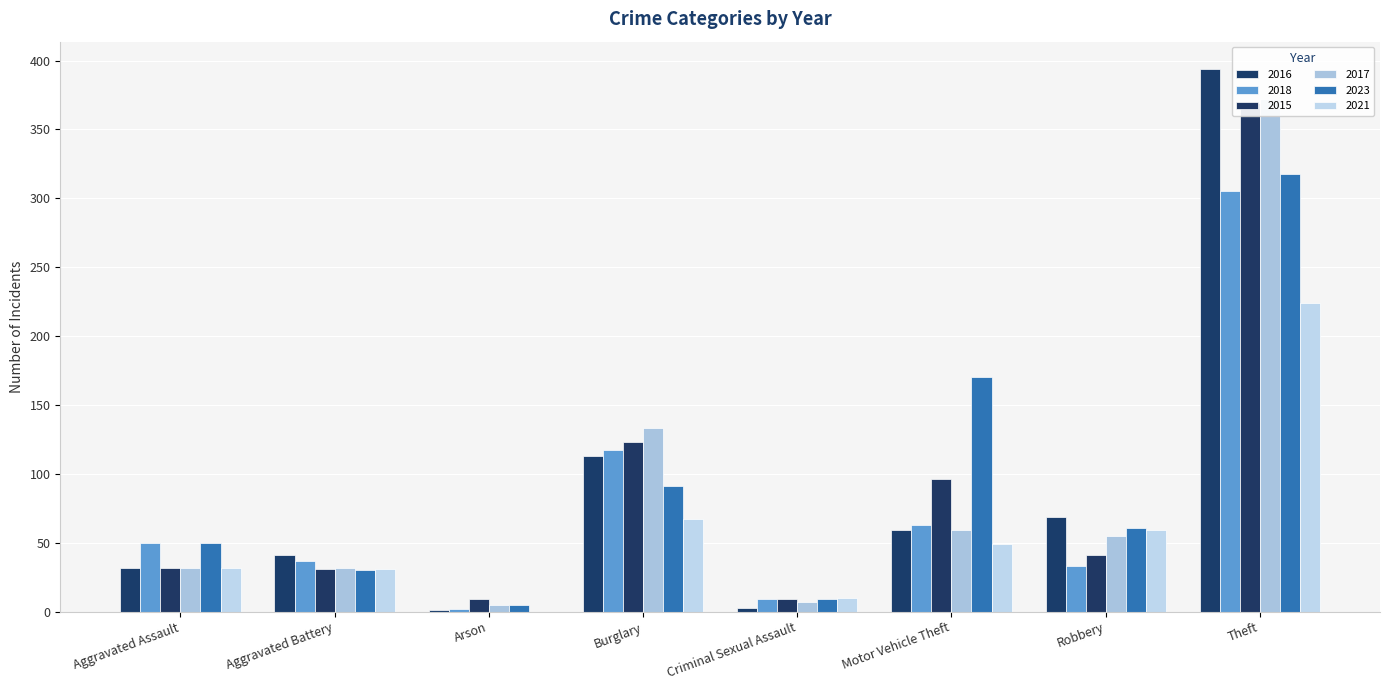

Between Robbery and Burglary, which is larger?

Burglary